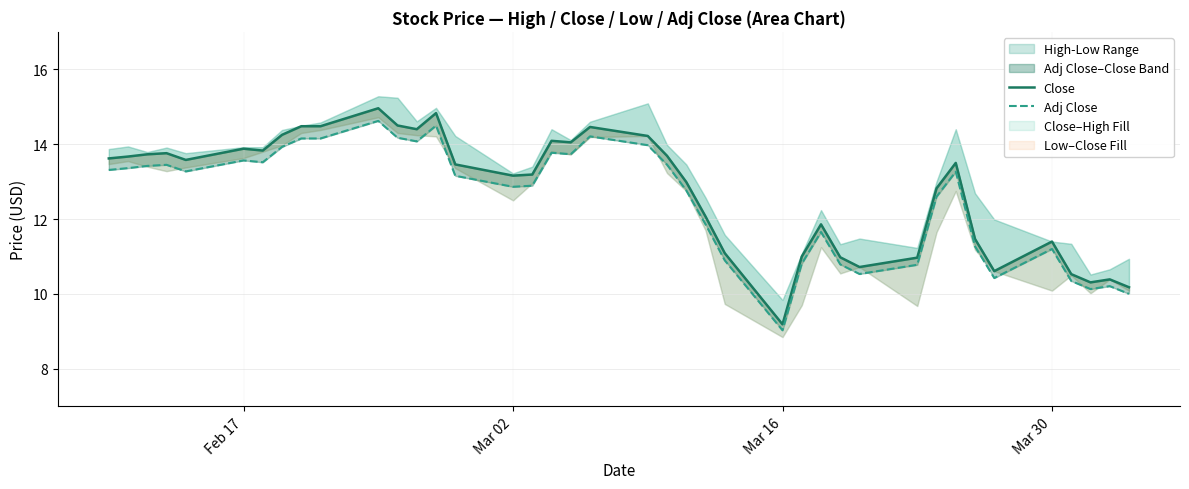

What is the greatest value displayed?

15.0